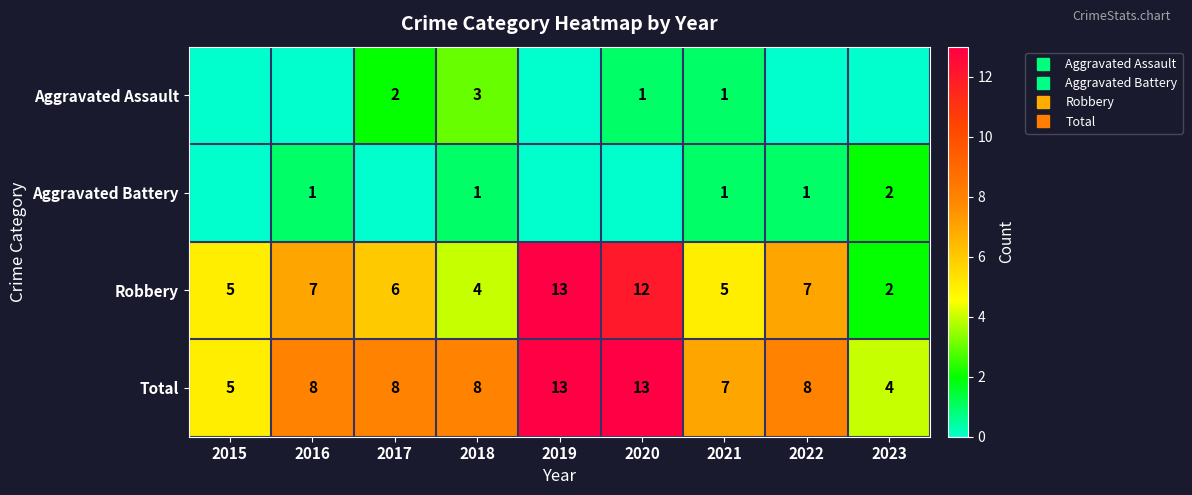

Count the number of categories in the chart.

9